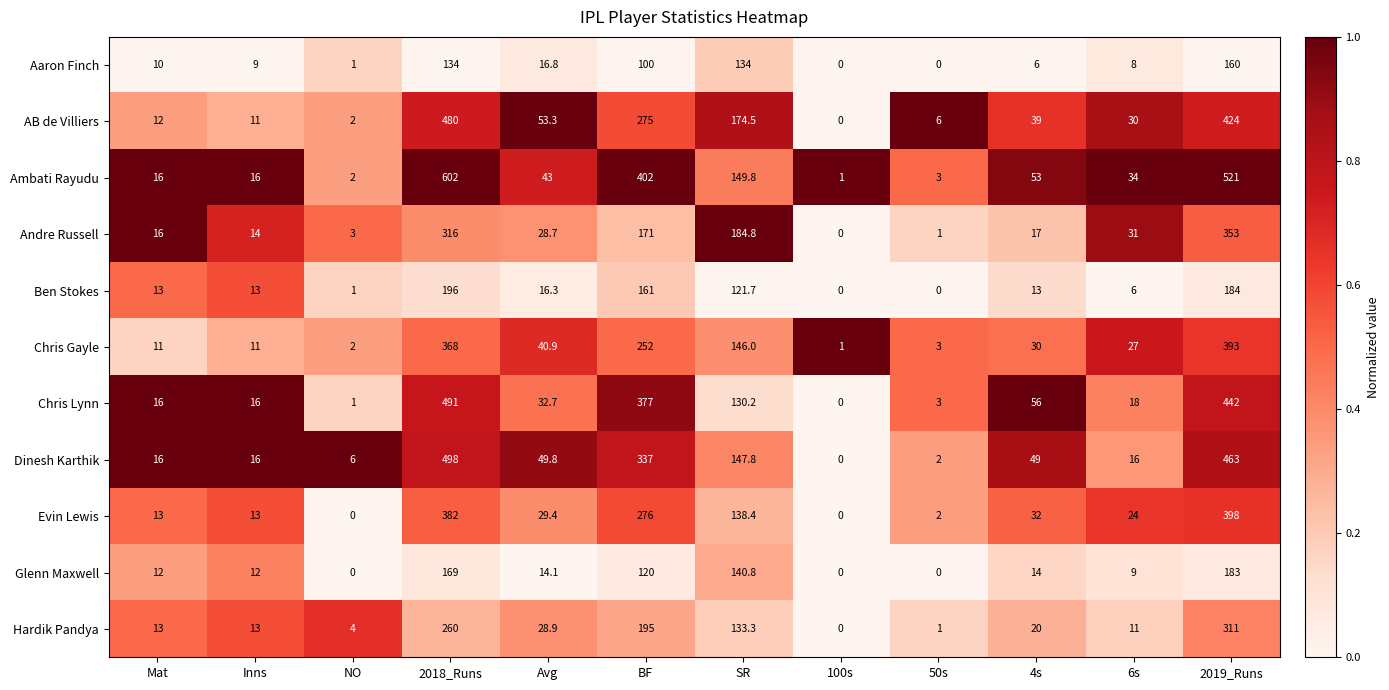

At Avg, list the series in order from largest to smallest.

AB de Villiers, Dinesh Karthik, Ambati Rayudu, Chris Gayle, Chris Lynn, Evin Lewis, Hardik Pandya, Andre Russell, Aaron Finch, Ben Stokes, Glenn Maxwell